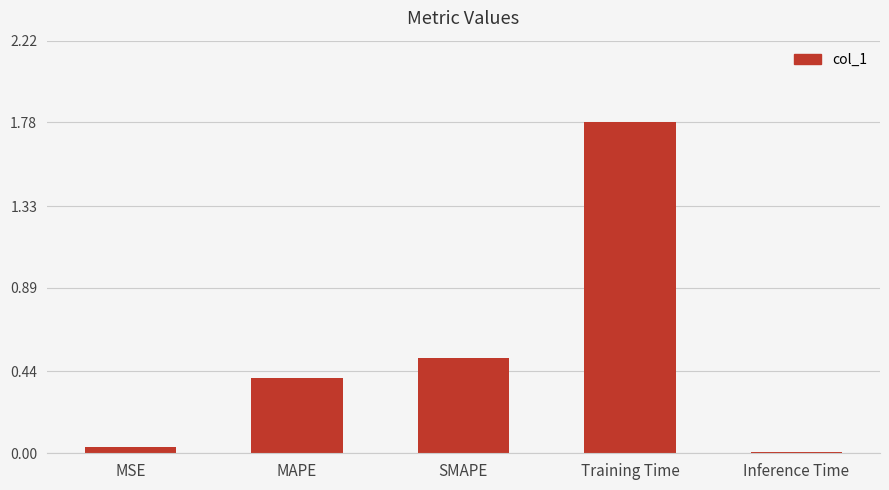

What is the difference between the values at MAPE and SMAPE?

0.1